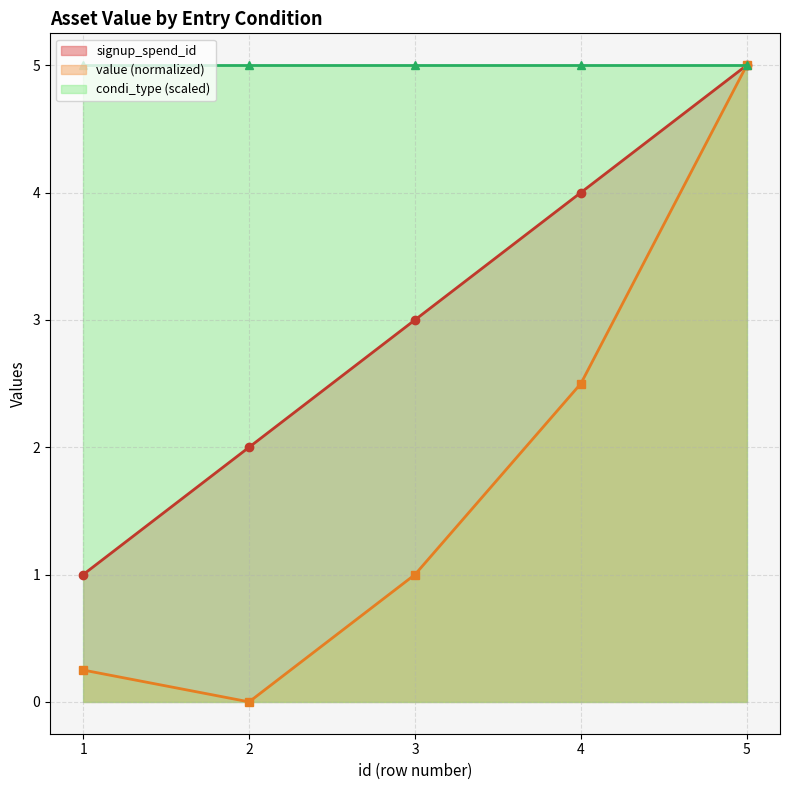

List the labels in order of signup_spend_id value, largest first.

5, 4, 3, 2, 1